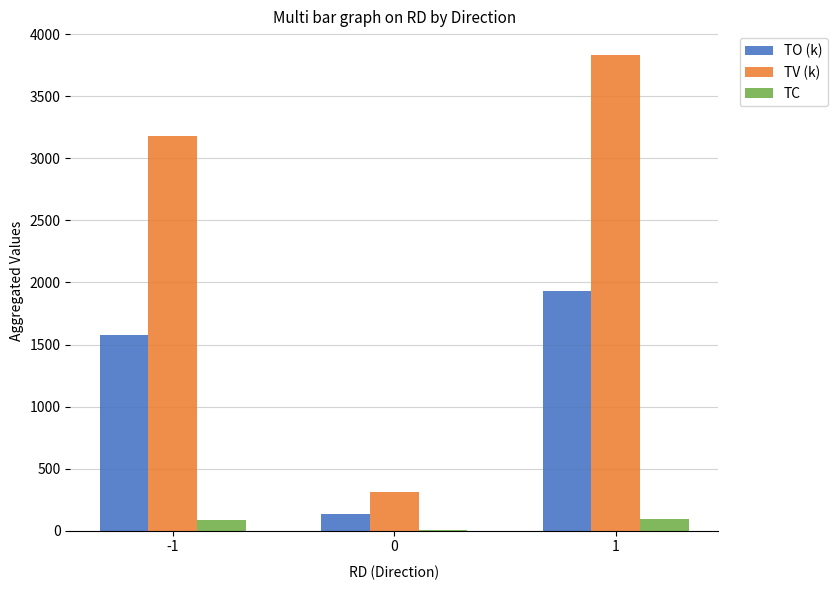

How many groups of bars are there?

3